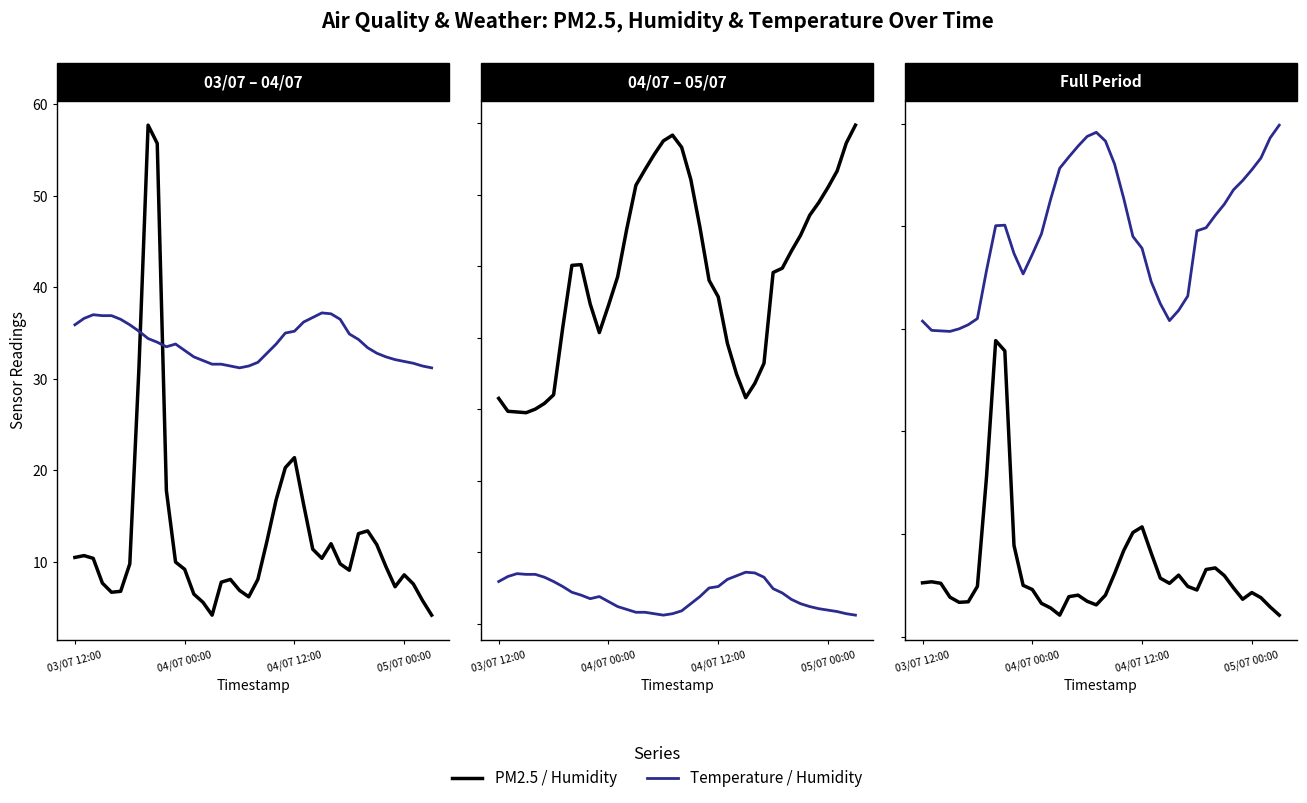

What position from the left is 17?

18